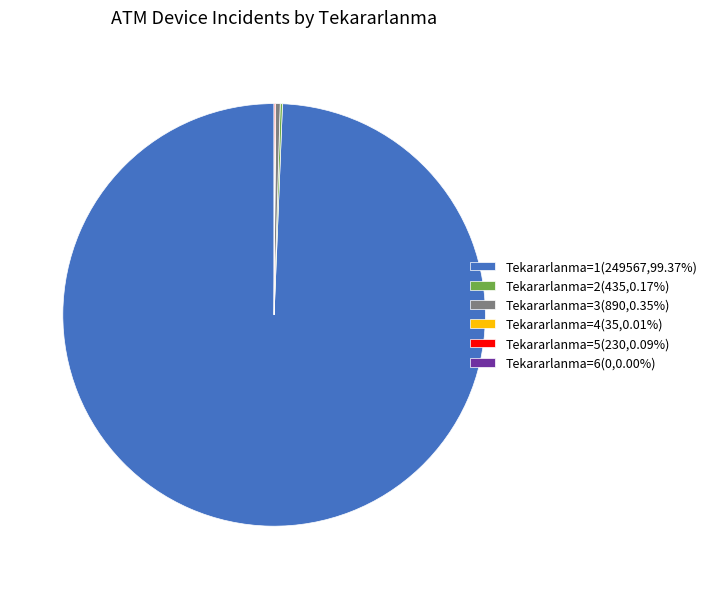

Is there a majority slice in this chart?

Yes